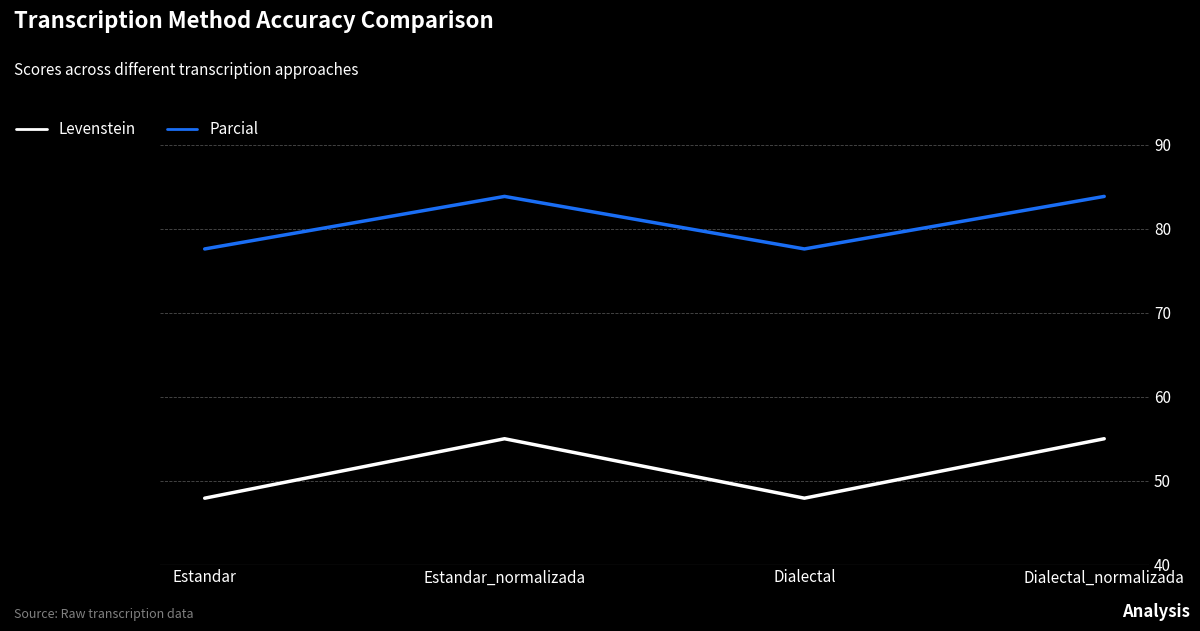

What is the total value across all series at Estandar_normalizada?

138.9